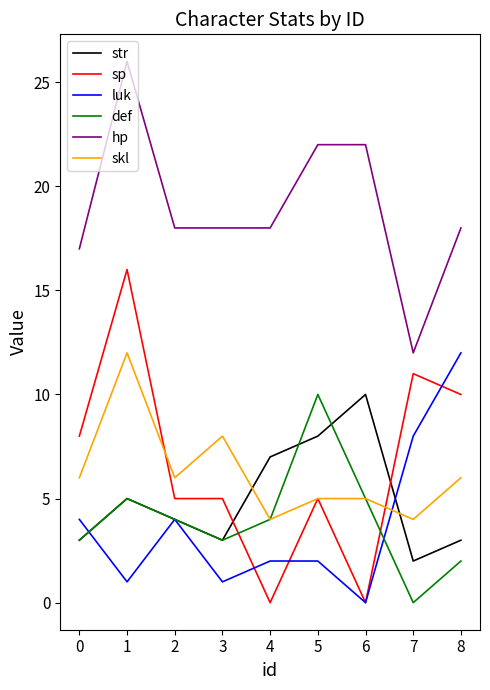

Reading left to right, list all the values displayed in this chart.

str: 0=3	1=5	2=4	3=3	4=7	5=8	6=10	7=2	8=3
sp: 0=8	1=16	2=5	3=5	4=0	5=5	6=0	7=11	8=10
luk: 0=4	1=1	2=4	3=1	4=2	5=2	6=0	7=8	8=12
def: 0=3	1=5	2=4	3=3	4=4	5=10	6=5	7=0	8=2
hp: 0=17	1=26	2=18	3=18	4=18	5=22	6=22	7=12	8=18
skl: 0=6	1=12	2=6	3=8	4=4	5=5	6=5	7=4	8=6